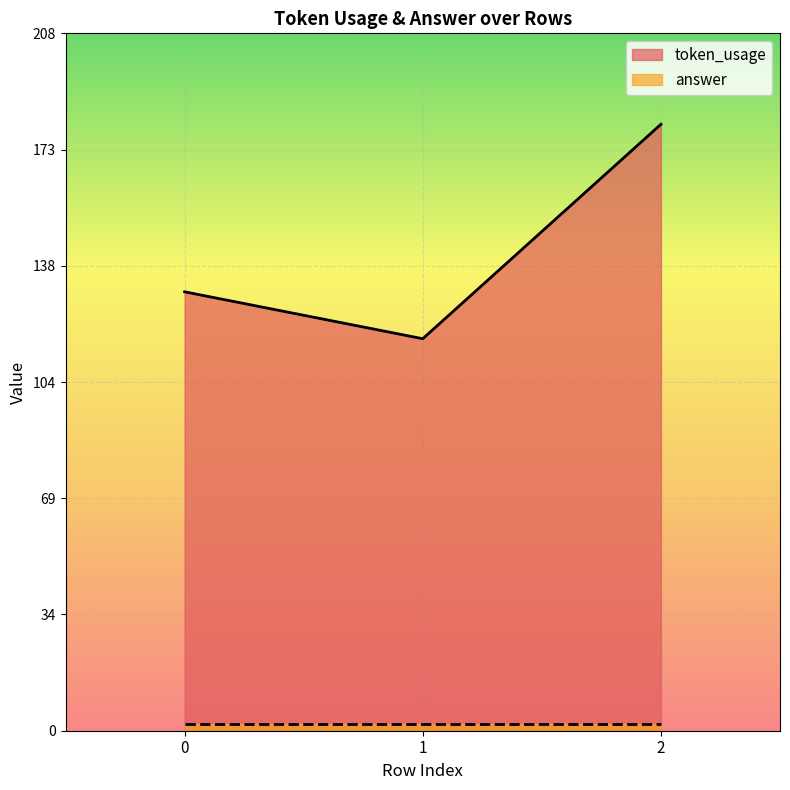

At which category does the chart reach its peak across all series?

2